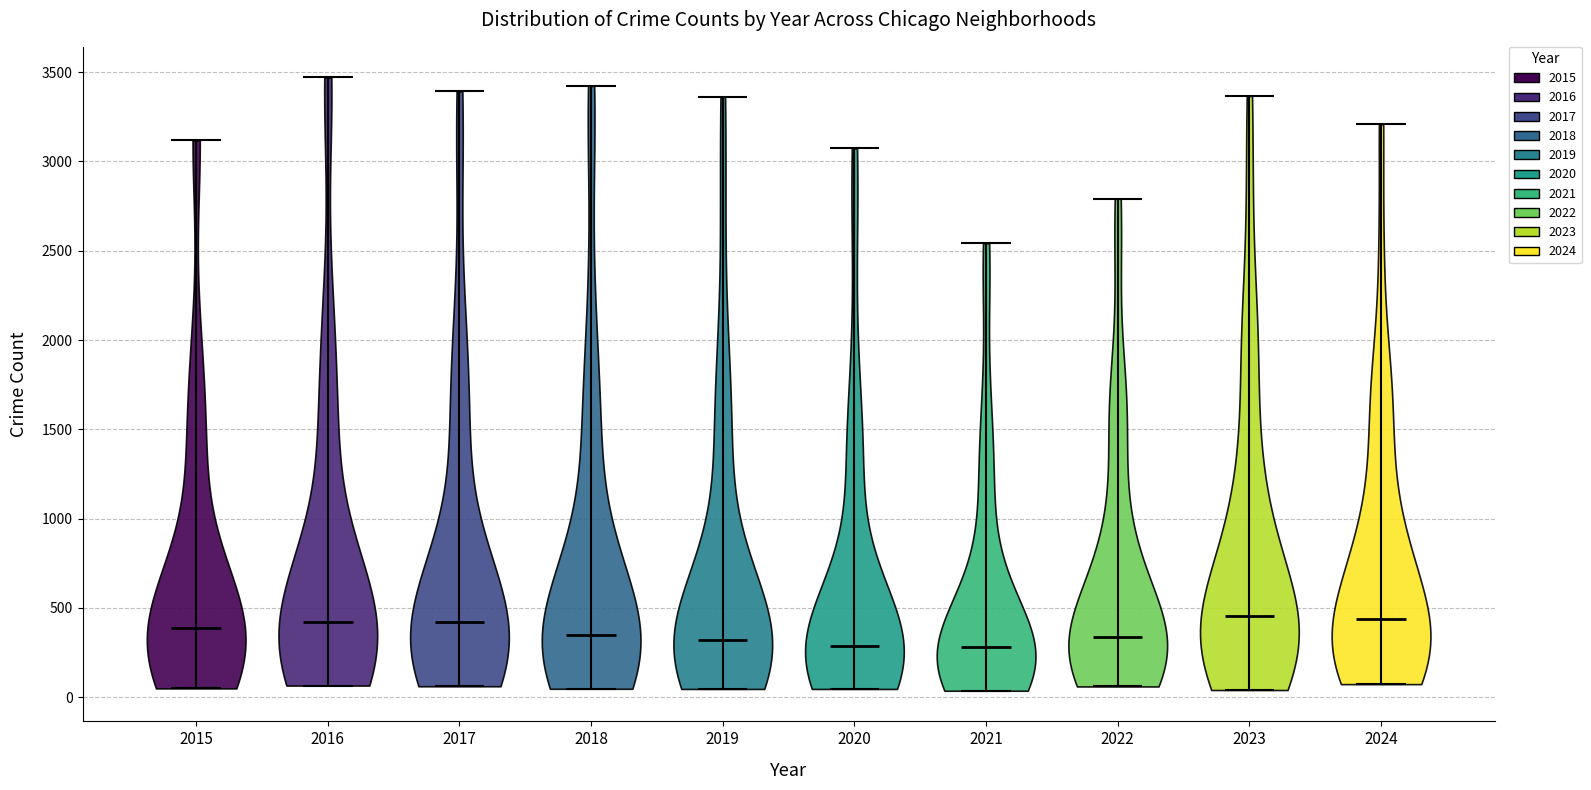

Reading left to right, read every violin against the y-axis: where its median line is, and the lowest and highest points it reaches. The values are not printed on the chart, so give them approximately, as read against the axis.

2015: median line 400, lowest point 50, highest point 3100
2016: median line 400, lowest point 50, highest point 3450
2017: median line 400, lowest point 50, highest point 3400
2018: median line 350, lowest point 50, highest point 3400
2019: median line 300, lowest point 50, highest point 3350
2020: median line 300, lowest point 50, highest point 3050
2021: median line 300, lowest point 50, highest point 2550
2022: median line 350, lowest point 50, highest point 2800
2023: median line 450, lowest point 50, highest point 3350
2024: median line 450, lowest point 50, highest point 3200